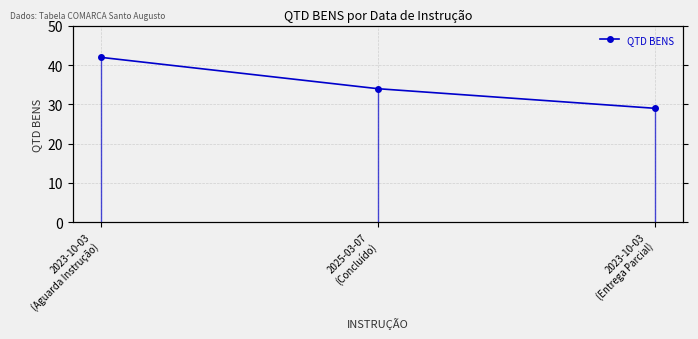

List the labels in order of value, largest first.

2023-10-03
(Aguarda Instrução), 2025-03-07
(Concluído), 2023-10-03
(Entrega Parcial)